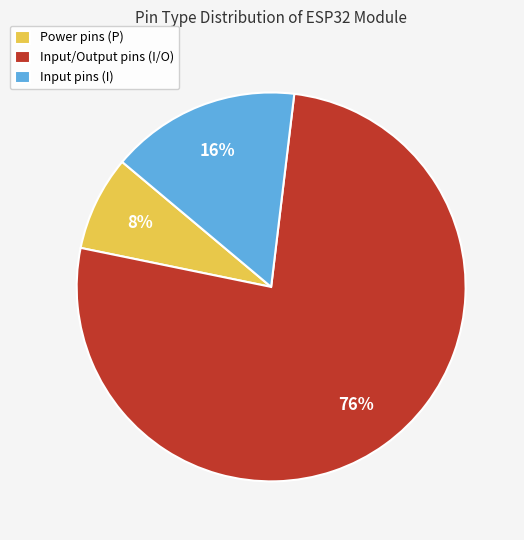

What is the ratio of the value at Input/Output pins (I/O) to the value at Input pins (I)?

4.8